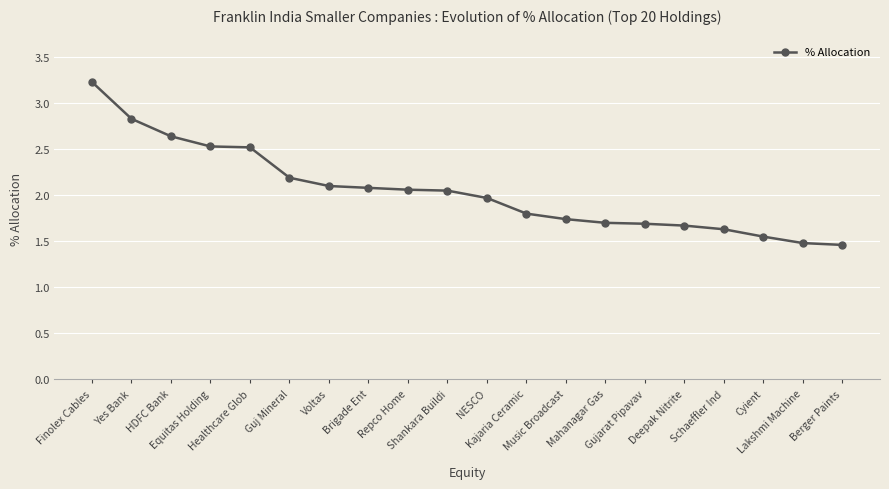

What is the greatest value displayed?

3.2